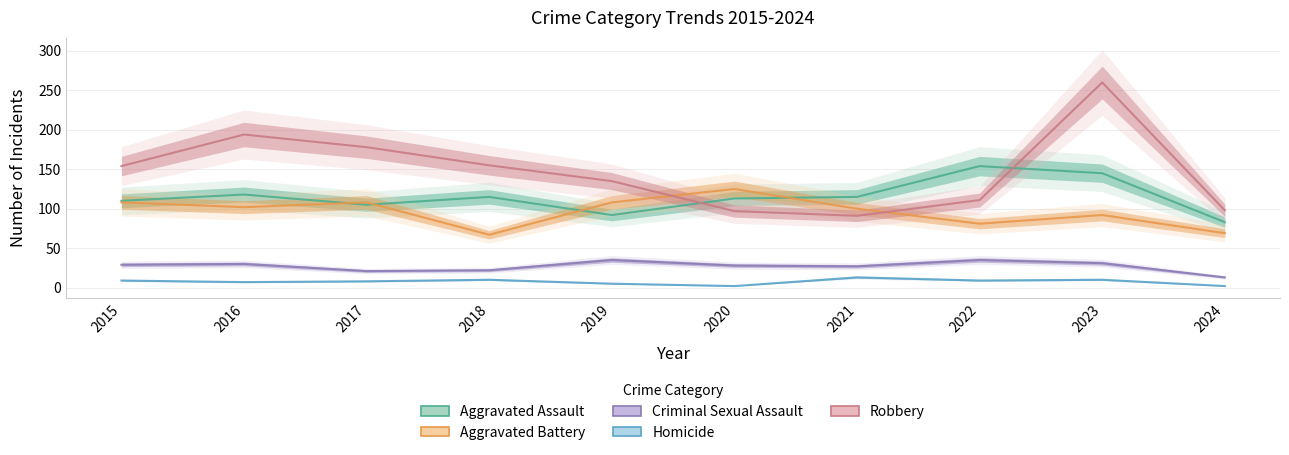

What is the sum of all Aggravated Assault values?

1150